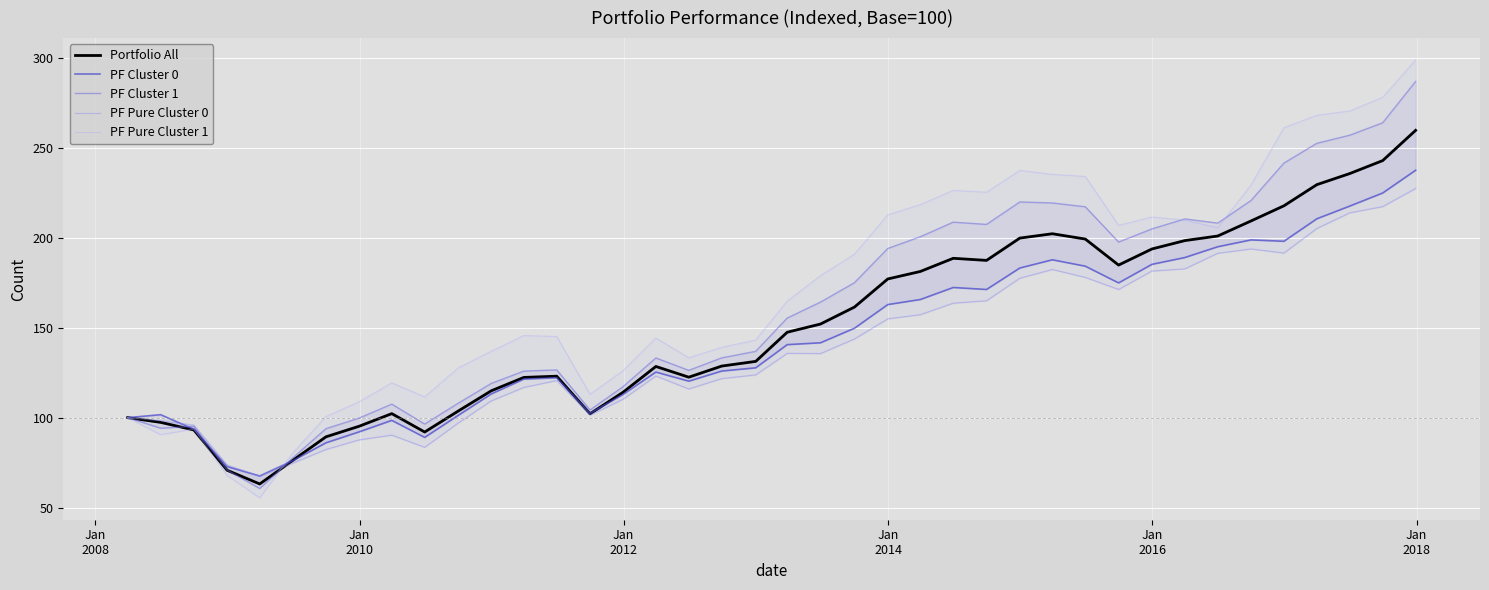

List the series in order of their peak value, highest first.

PF Pure Cluster 1, PF Cluster 1, Portfolio All, PF Cluster 0, PF Pure Cluster 0